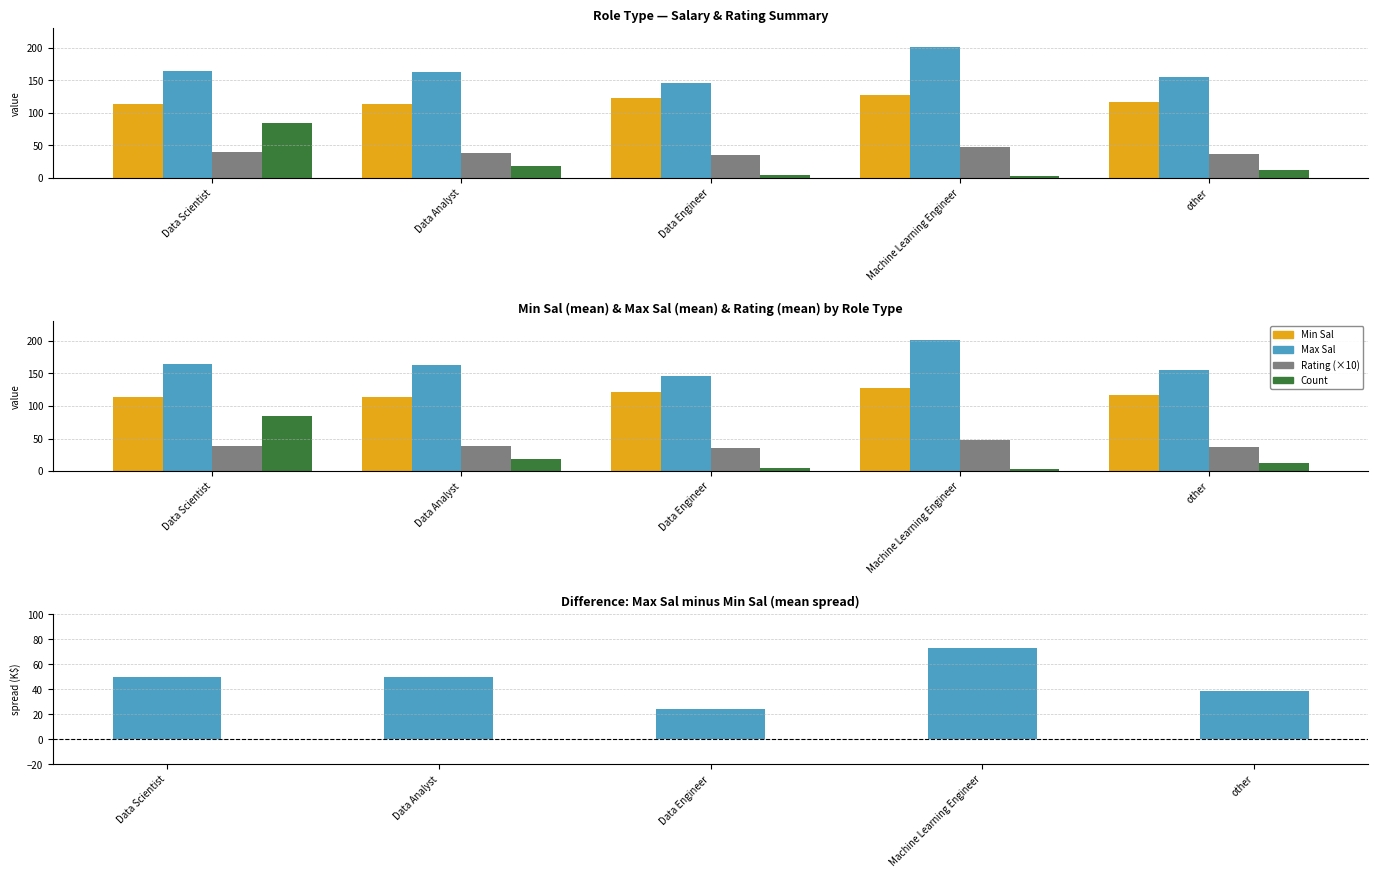

What position from the right is Data Analyst?

4